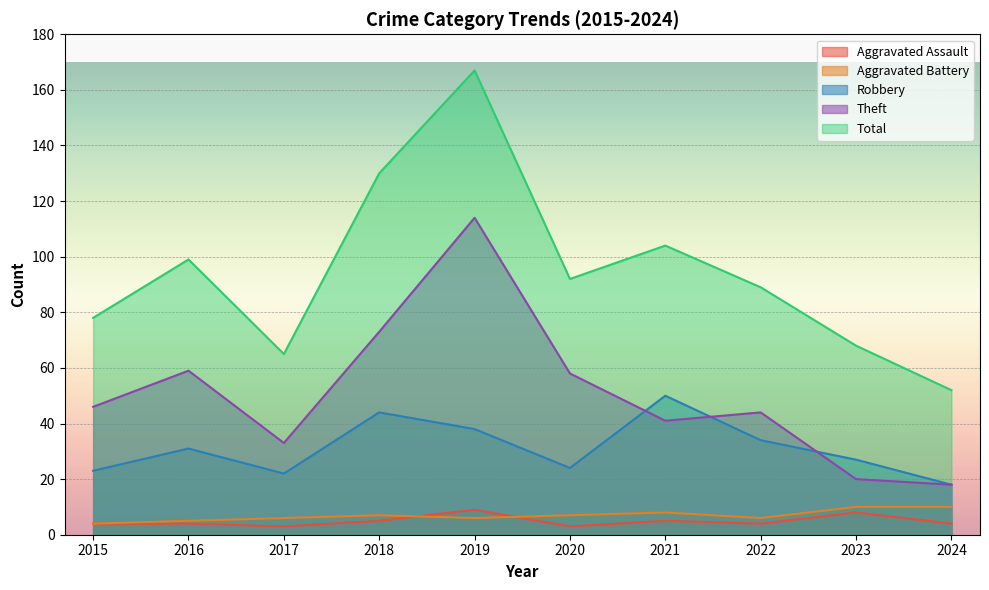

In Total, how many points are lower than both neighbors (excluding endpoints)?

2